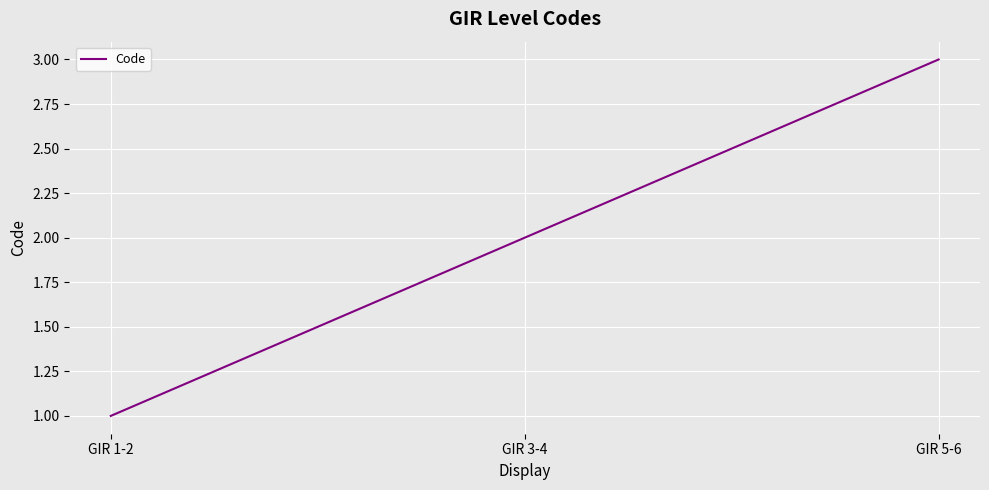

Rank the categories by value from highest to lowest.

GIR 5-6, GIR 3-4, GIR 1-2